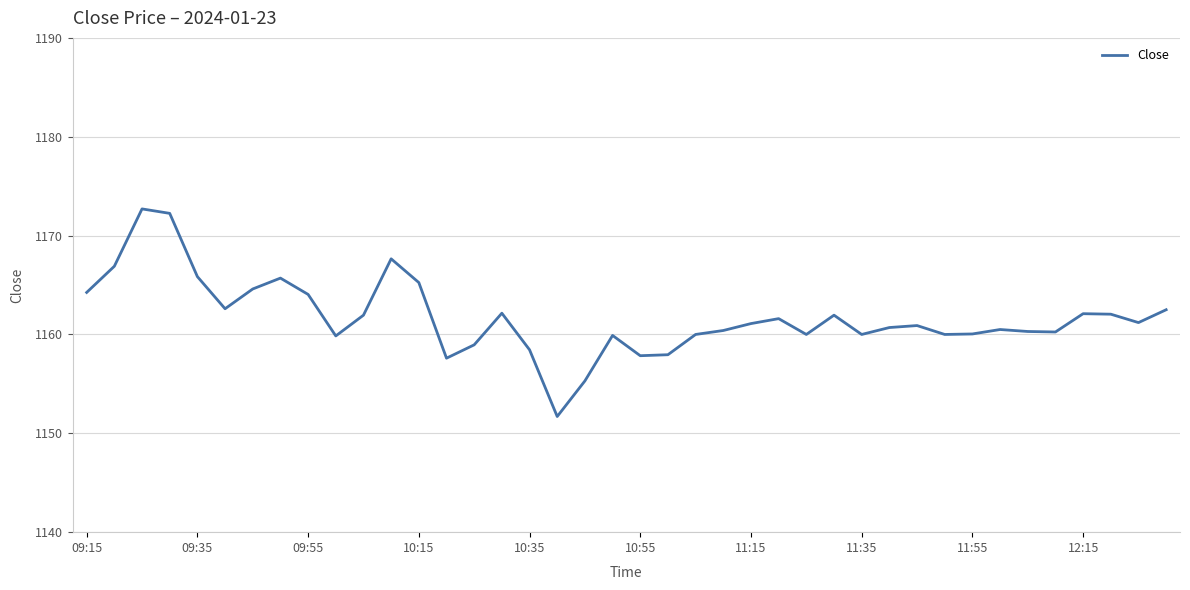

What is the greatest value displayed?

1172.7